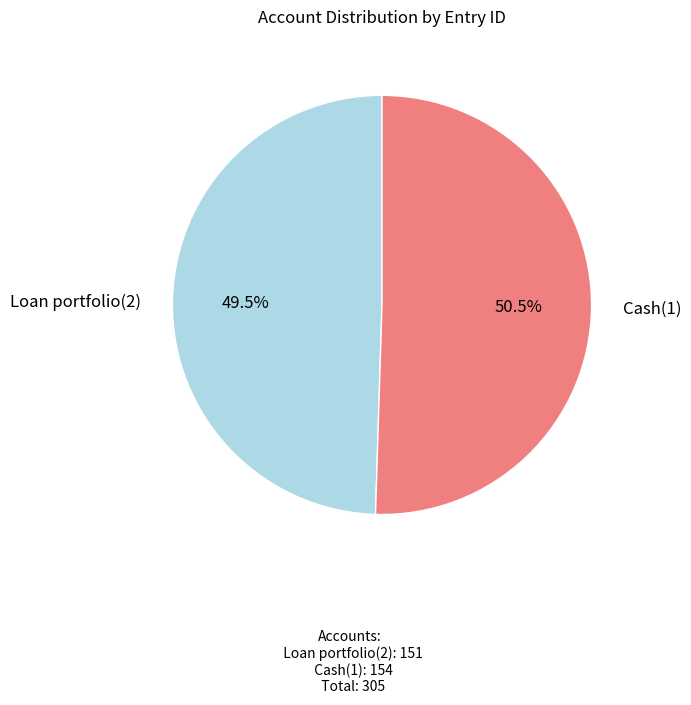

Is there a majority slice in this chart?

Yes